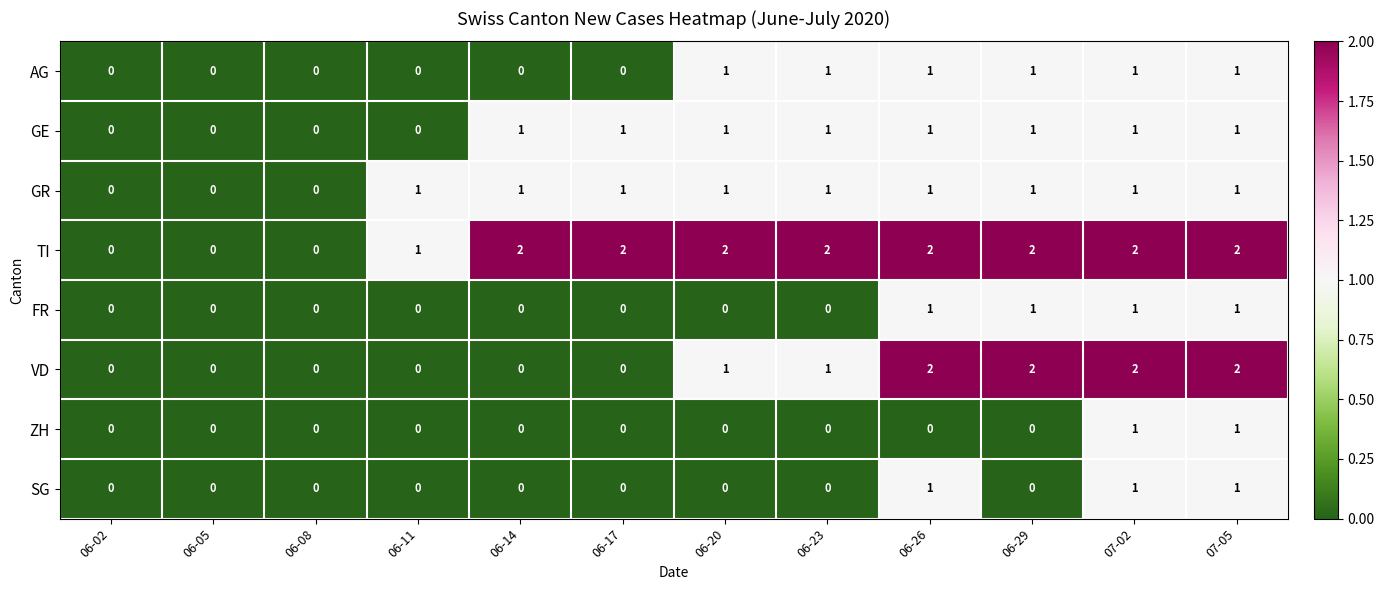

How many distinct data groups are displayed?

8